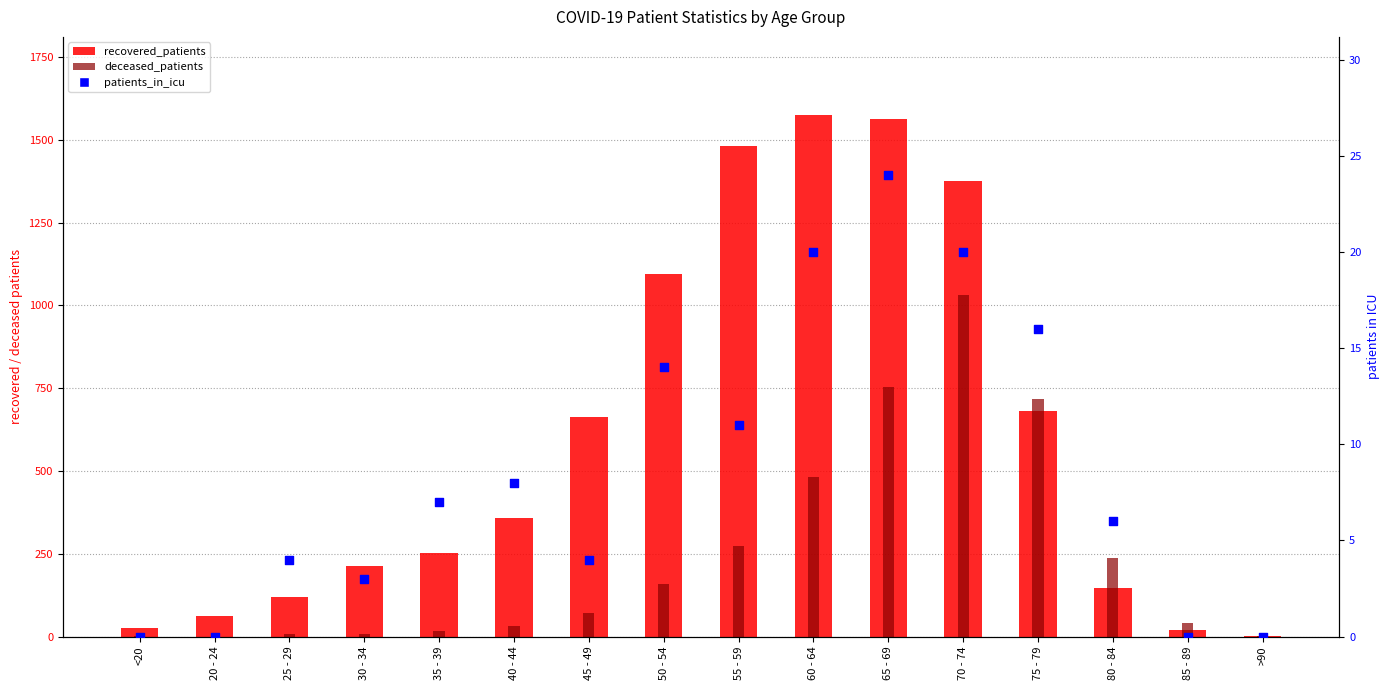

At which category is the sum across all series the highest?

70 - 74